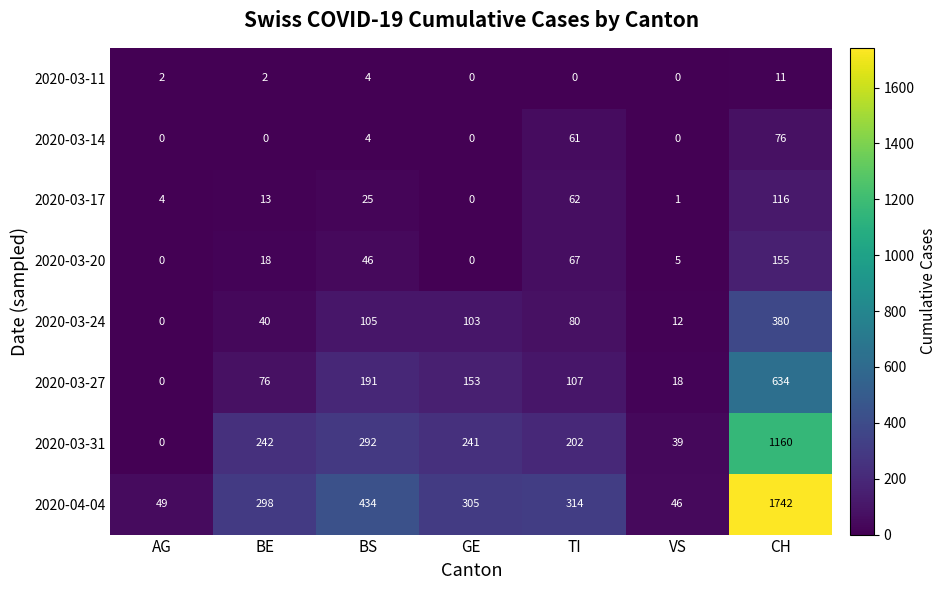

What is the difference between the second highest and minimum values in the 2020-03-11 series?

4